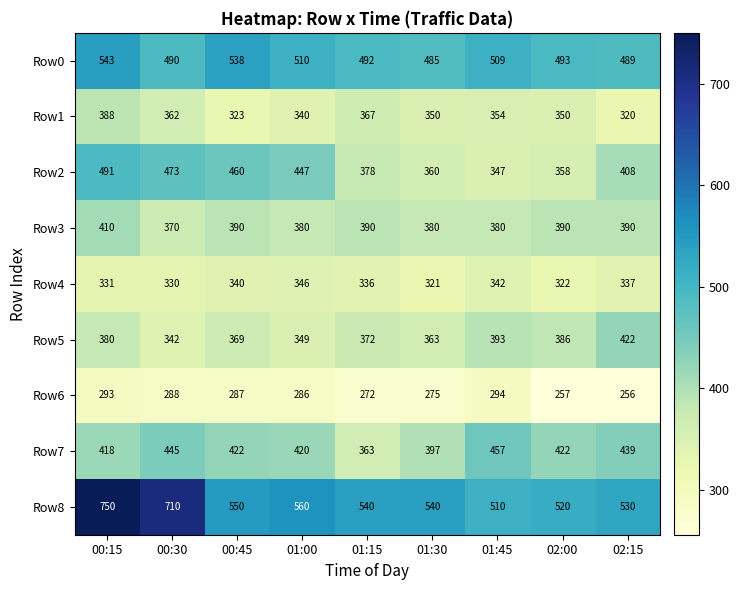

Which series changed the most between 00:30 and 00:45?

Row8